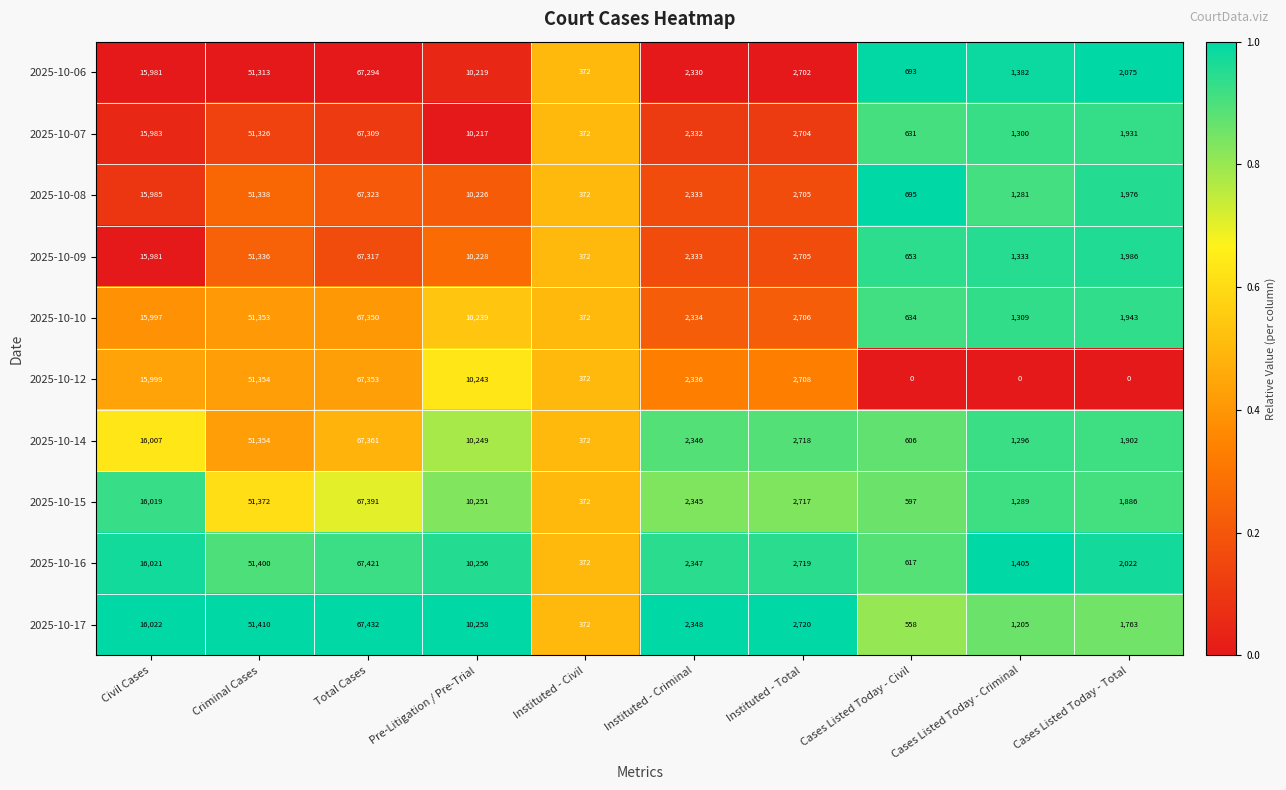

What is the spread (max minus min) of values at Instituted - Criminal?

18